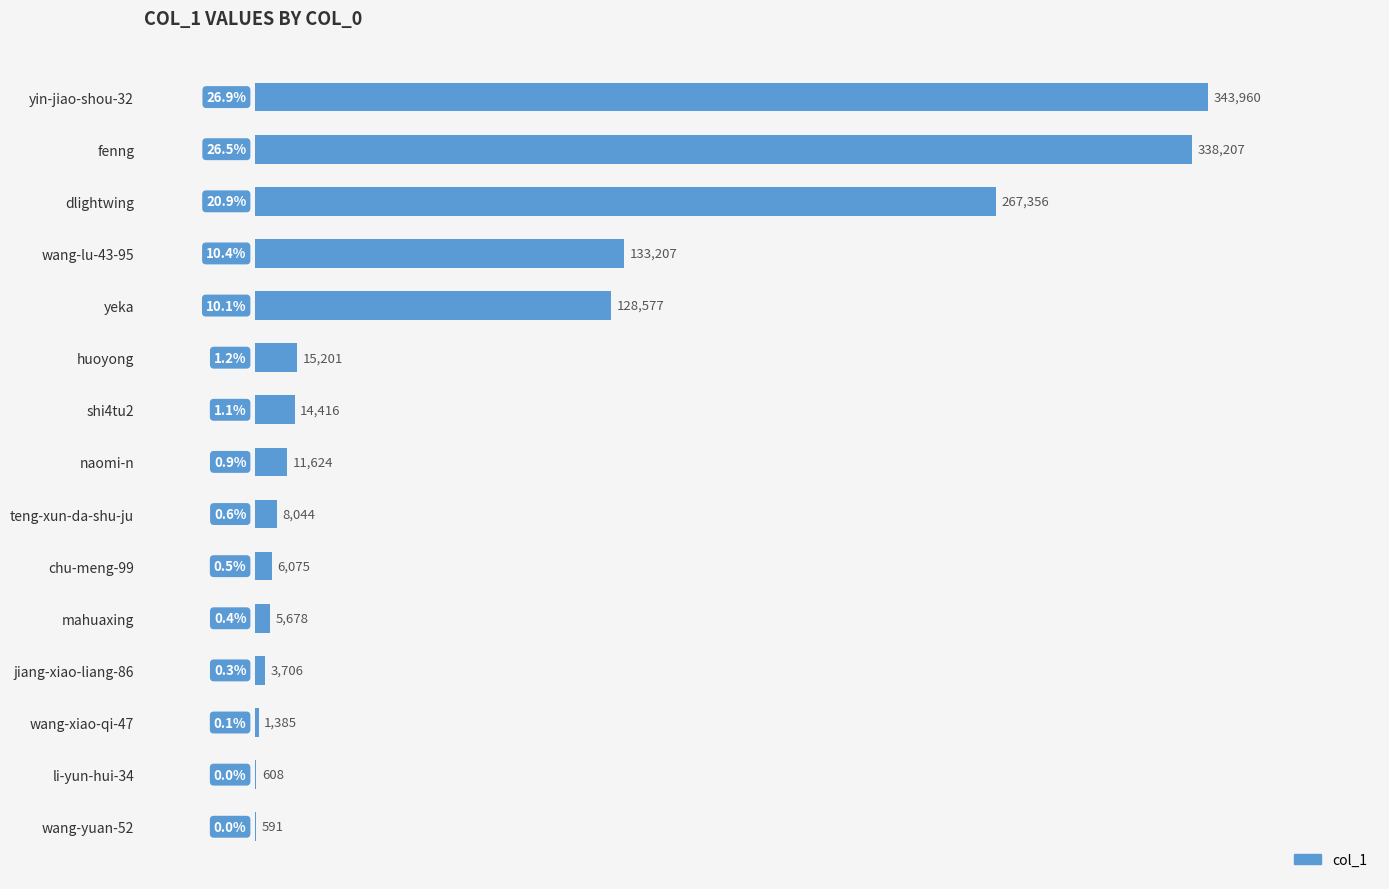

What is the sum of all values?

1278635